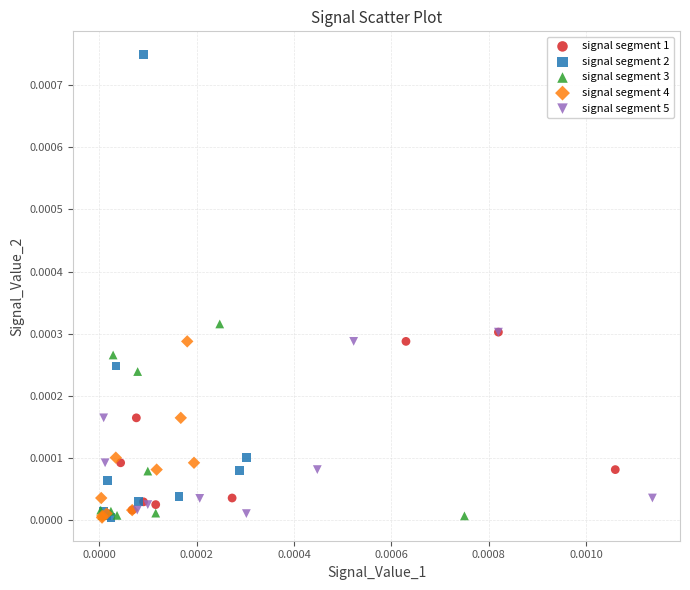

Which series has the largest Y range (max minus min)?

signal segment 2